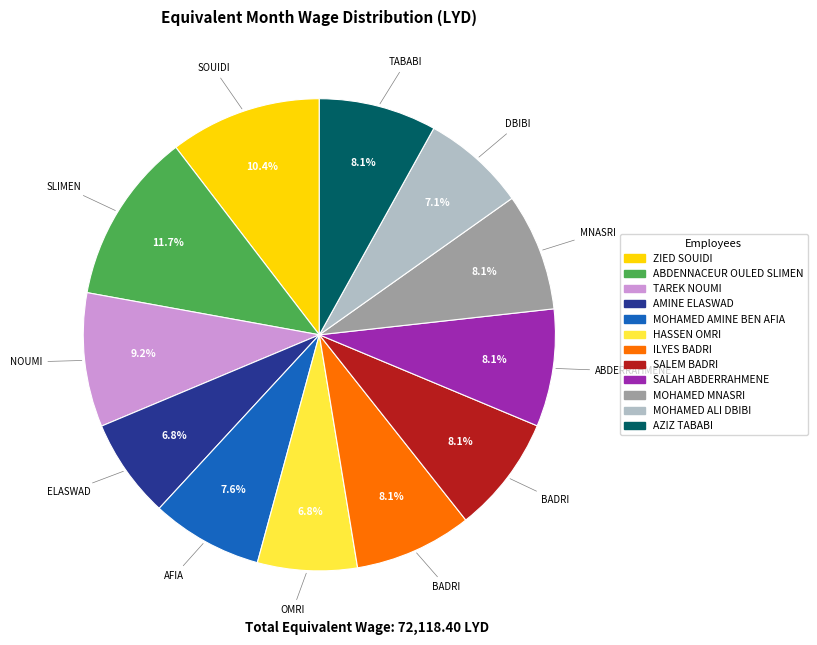

Between AMINE ELASWAD and MOHAMED AMINE BEN AFIA, which is larger?

MOHAMED AMINE BEN AFIA